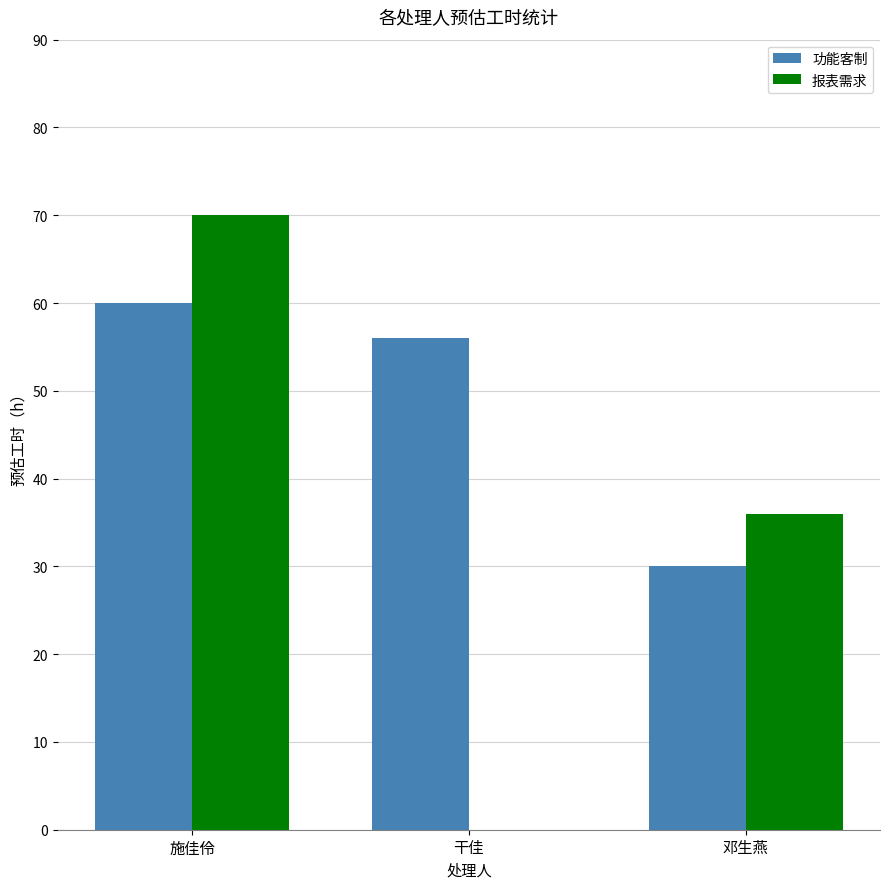

What is the sum of all 报表需求 values?

106